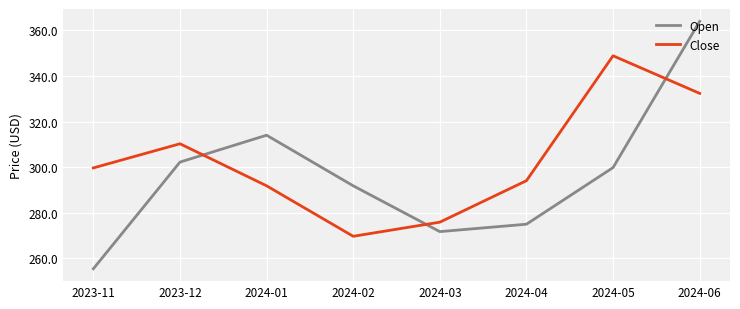

What is the spread (max minus min) of values at 2024-04?

19.1